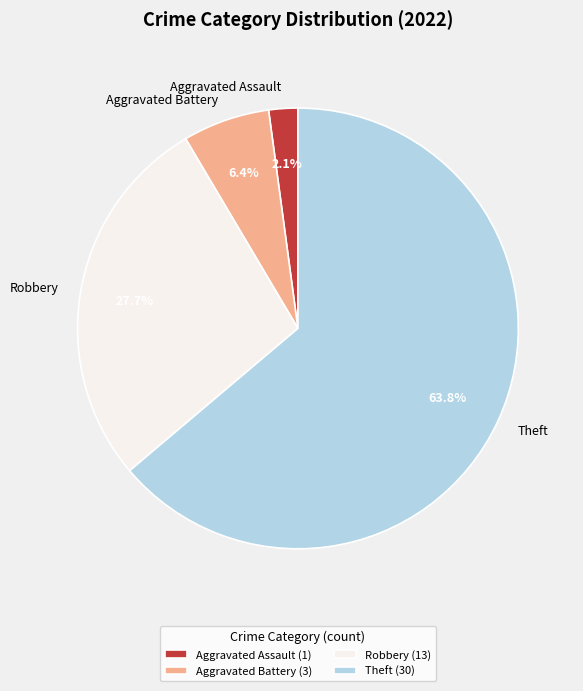

Which has a higher value, Theft or Aggravated Battery?

Theft